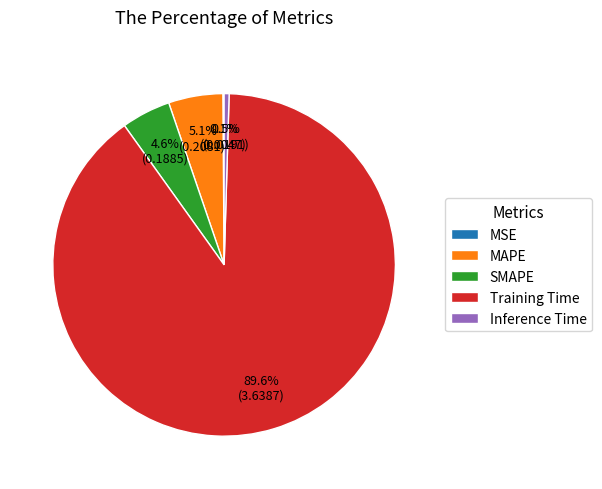

What is the largest slice in the pie chart?

Training Time